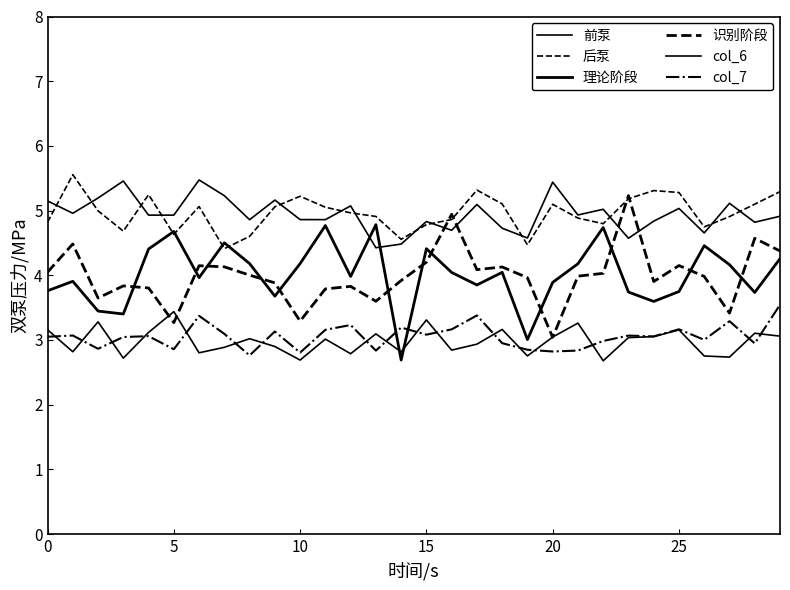

Does the chart display data point markers on the line(s)?

No